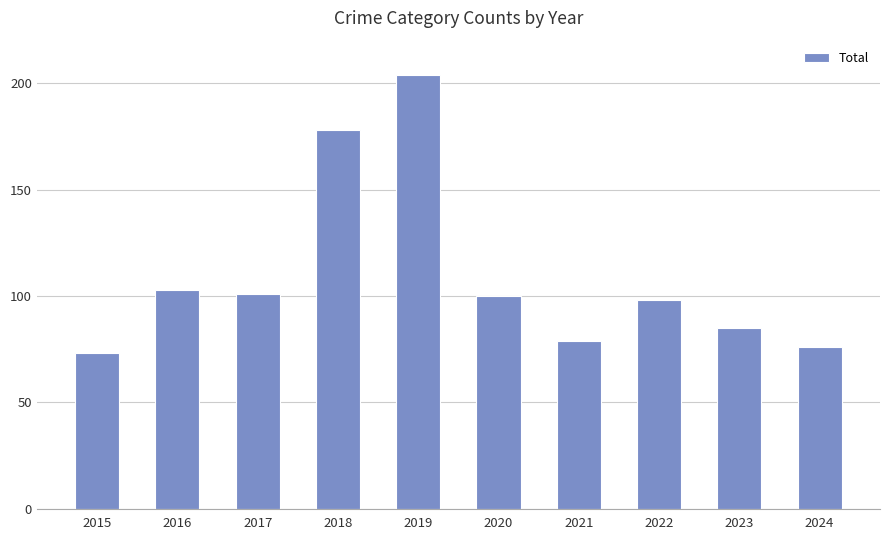

What is the change in value from 2016 to 2023?

-18